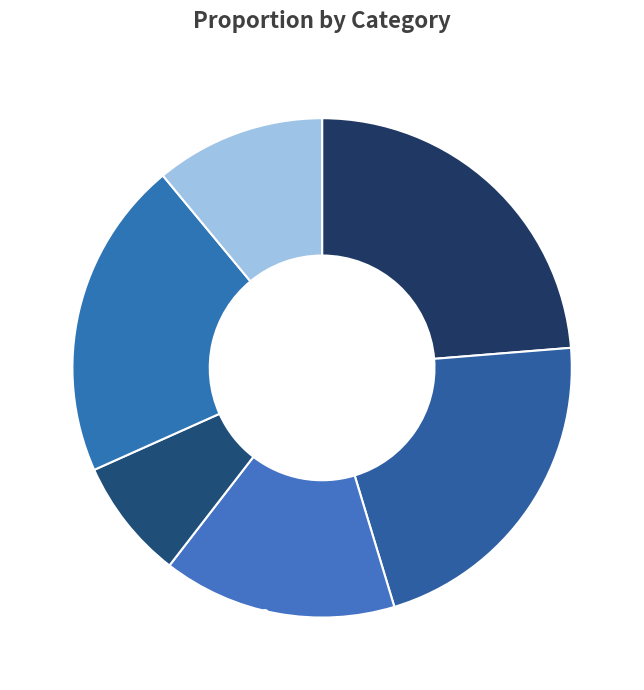

The 0 slice represents 24% of the pie. True or false?

True